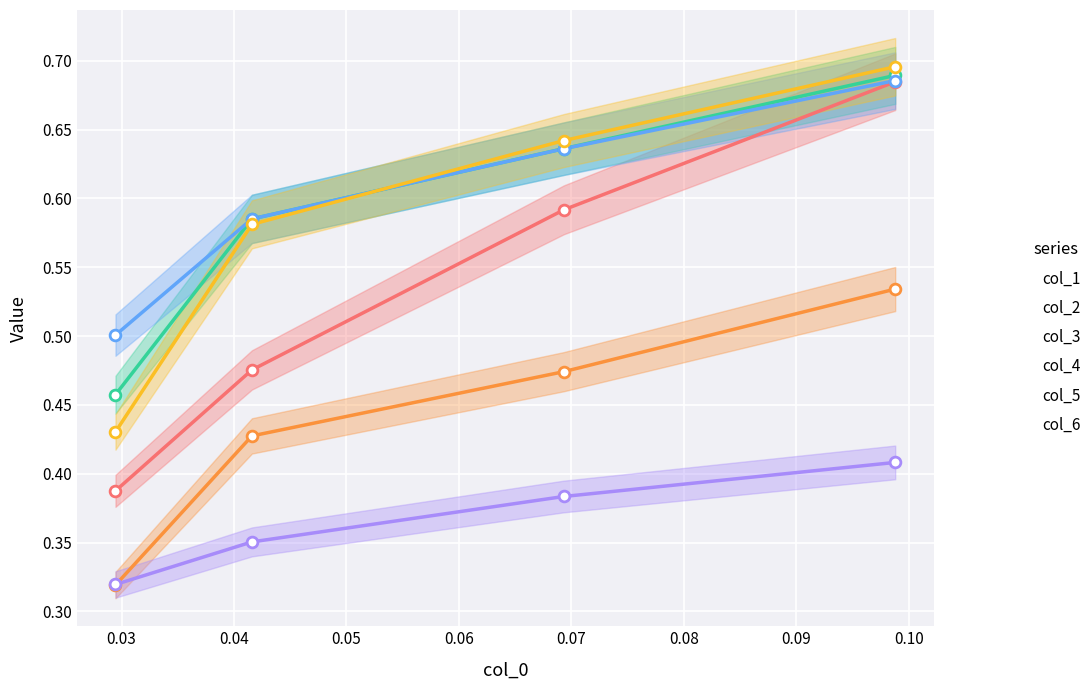

What are all the series names shown in the legend?

col_1, col_2, col_3, col_4, col_5, col_6